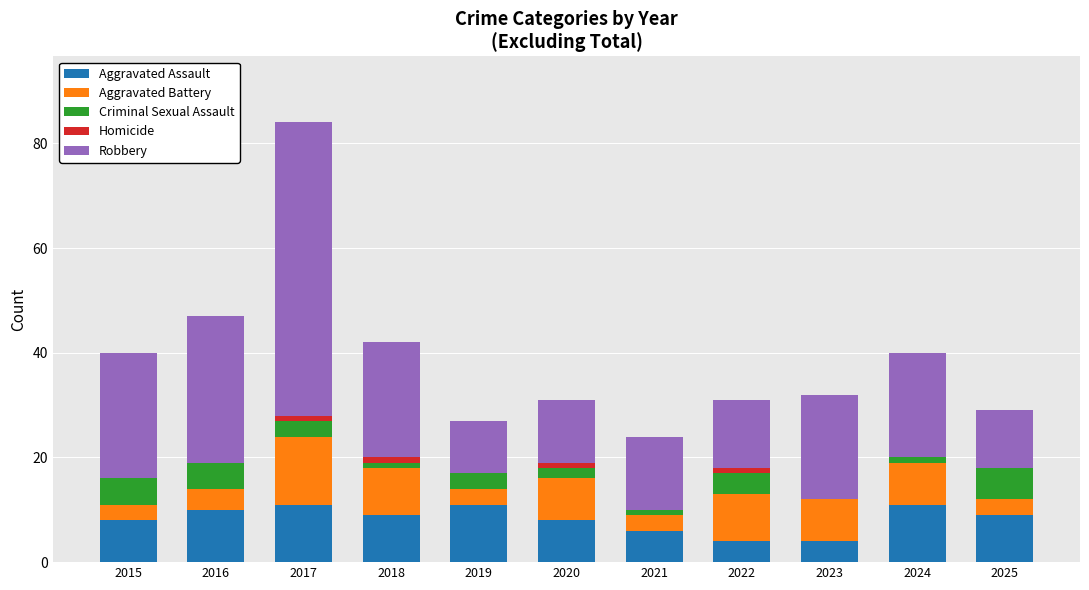

True or false: Aggravated Assault has a value of 5 at 2017.

False